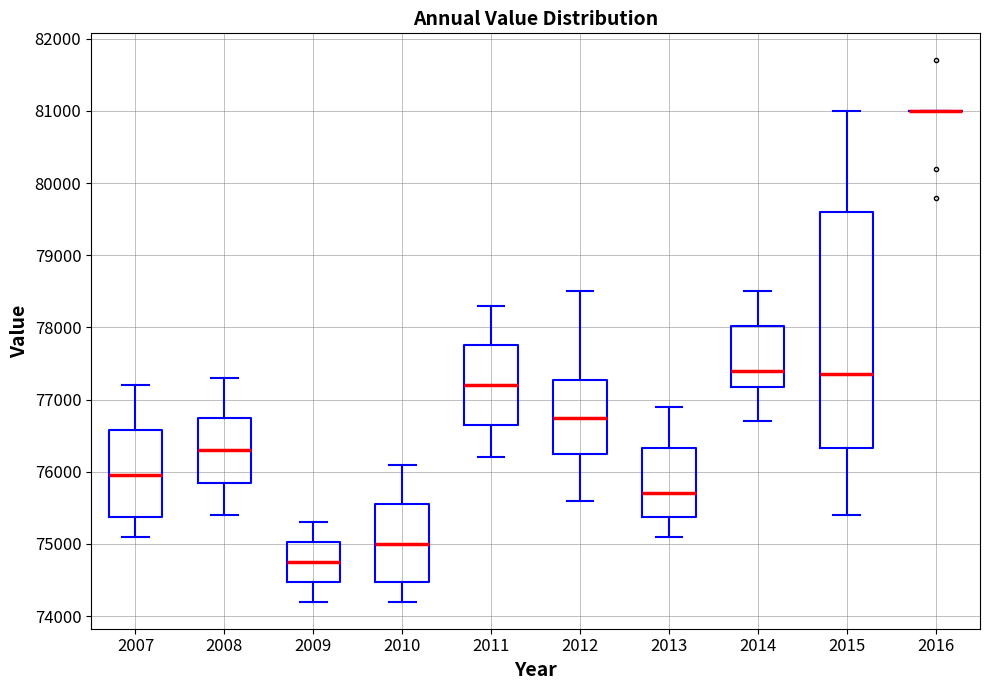

Reading left to right, read every box against the y-axis: the position of its median line, the range the box covers, and the ends of its whiskers. The values are not printed on the chart, so give them approximately, as read against the axis.

2007: median 76000, box 75400 to 76600, whiskers 75100 to 77200
2008: median 76300, box 75900 to 76800, whiskers 75400 to 77300
2009: median 74800, box 74500 to 75000, whiskers 74200 to 75300
2010: median 75000, box 74500 to 75600, whiskers 74200 to 76100
2011: median 77200, box 76700 to 77800, whiskers 76200 to 78300
2012: median 76800, box 76300 to 77300, whiskers 75600 to 78500
2013: median 75700, box 75400 to 76300, whiskers 75100 to 76900
2014: median 77400, box 77200 to 78000, whiskers 76700 to 78500
2015: median 77400, box 76300 to 79600, whiskers 75400 to 81000
2016: box collapsed to a line at 81000, whiskers 81000 to 81000